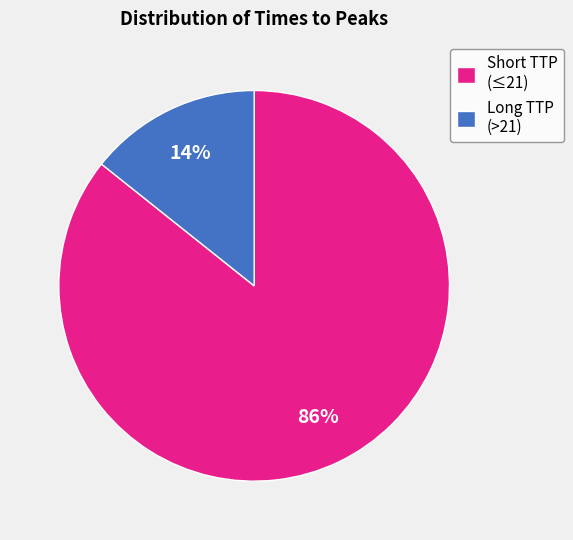

To the nearest percent, what percentage of the pie is Short TTP (≤21)?

86%